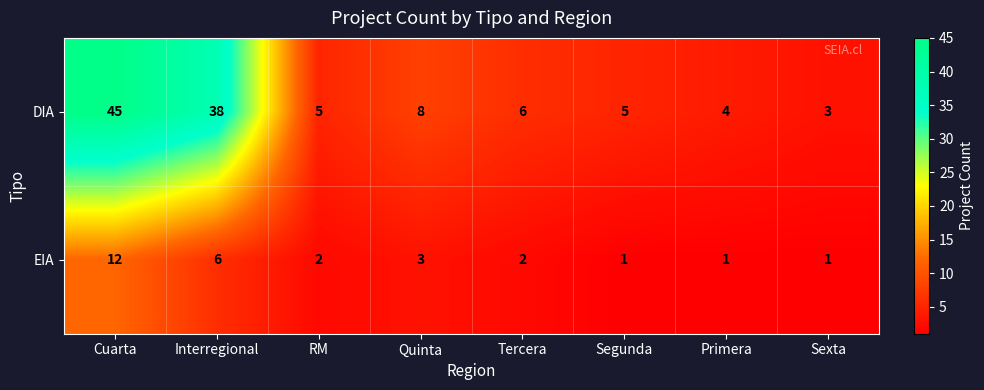

List the series in order of their peak value, highest first.

DIA, EIA